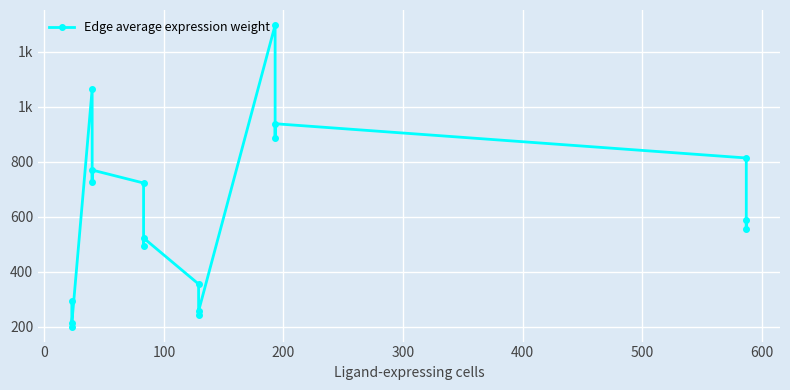

True or false: the data shows 375.6 at 100.

False